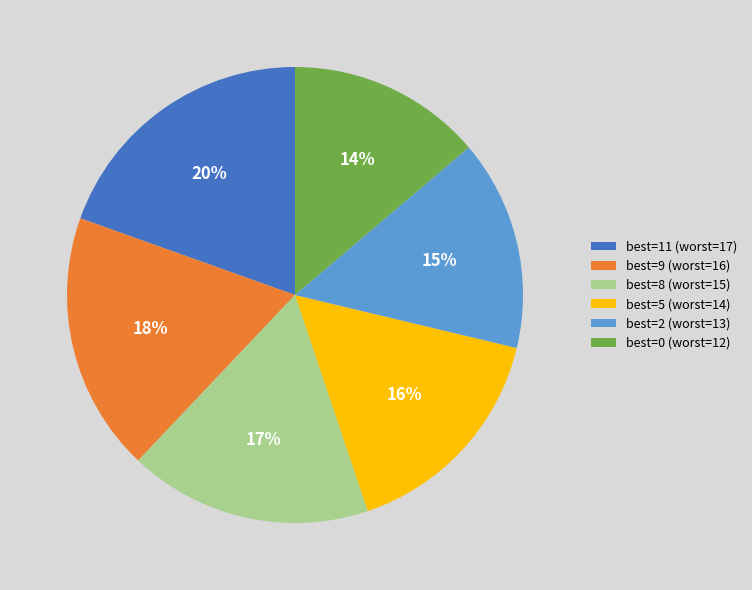

To the nearest percent, what portion does best=11 (worst=17) represent?

20%